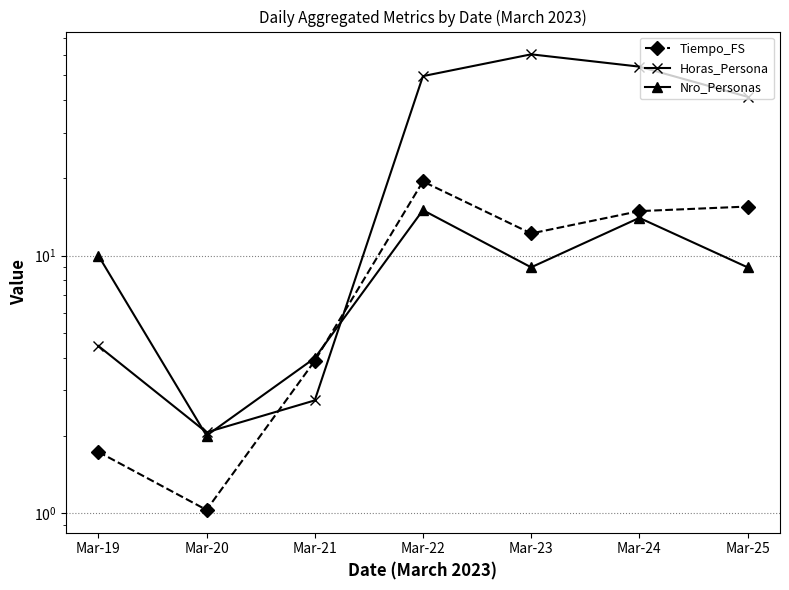

At how many categories does at least one series exceed 4?

5